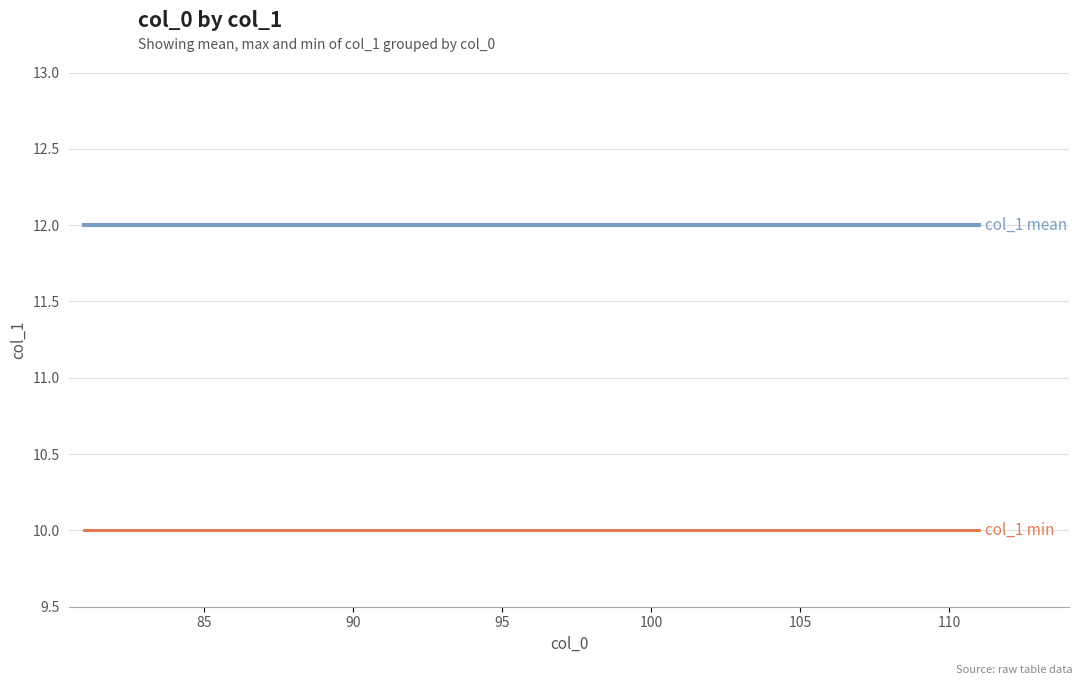

What are all the series names shown in the legend?

col_1 mean, col_1 max, col_1 min